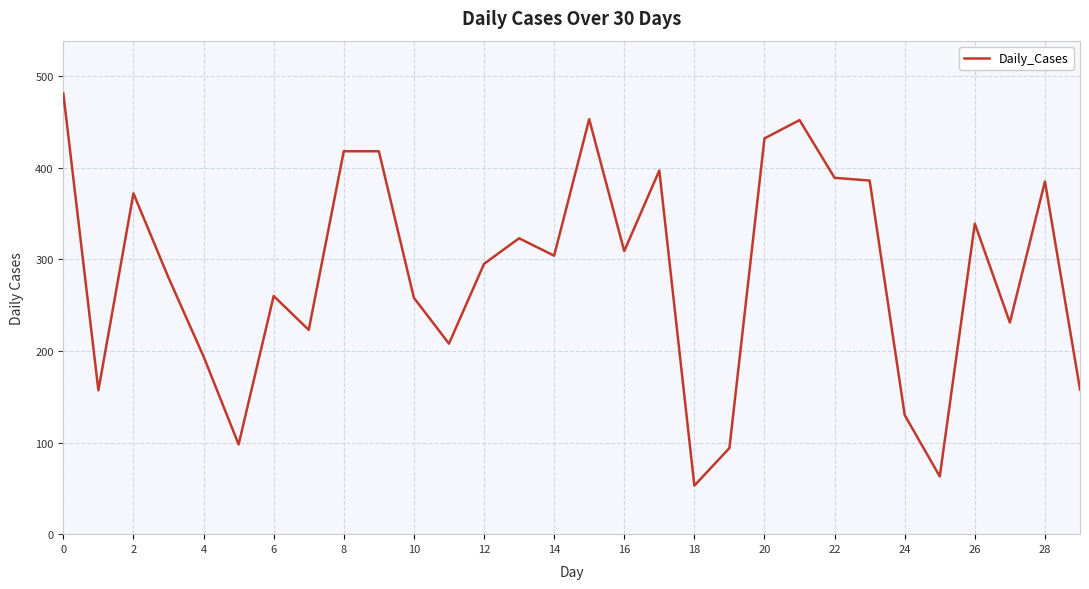

What is the smallest value displayed?

53